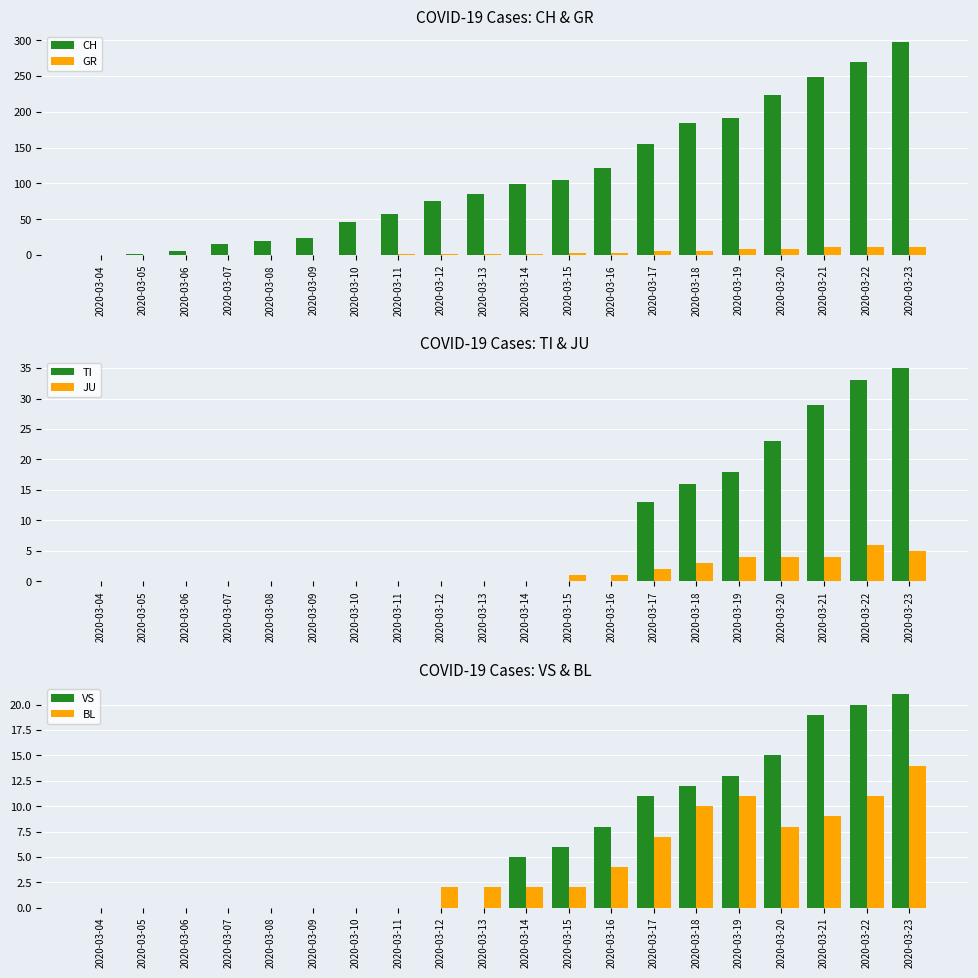

What is the sum of all TI values?

167